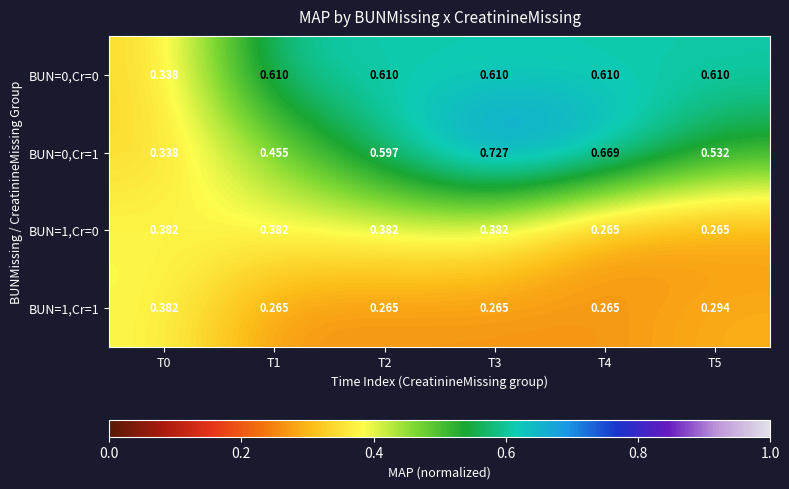

Is the value of BUN=0,Cr=1 at T0 greater than the value of BUN=0,Cr=0 at T4?

No